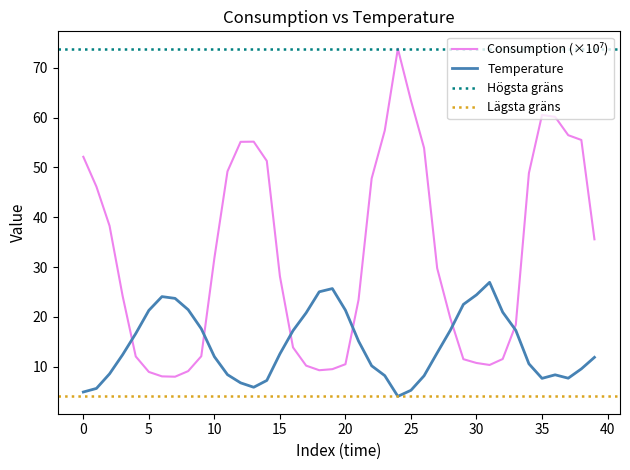

How many interior local peaks does the Temperature series have?

4